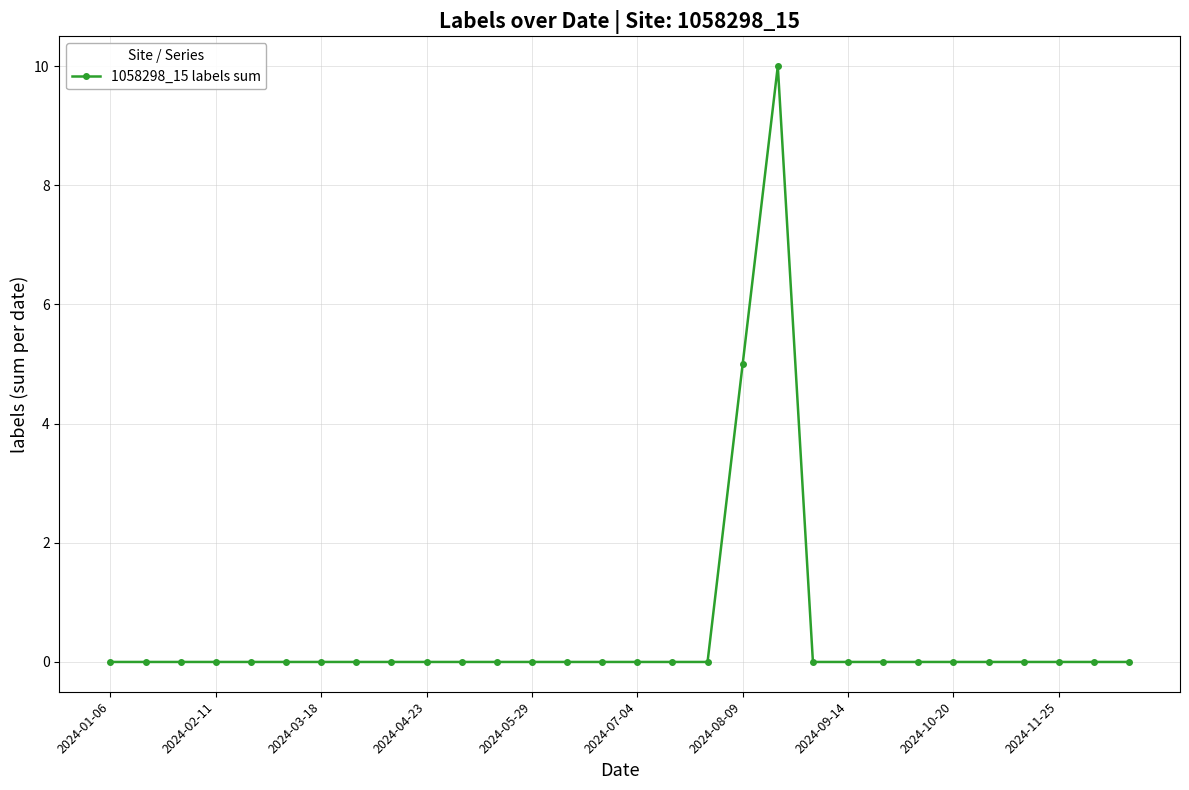

What is the greatest value displayed?

10